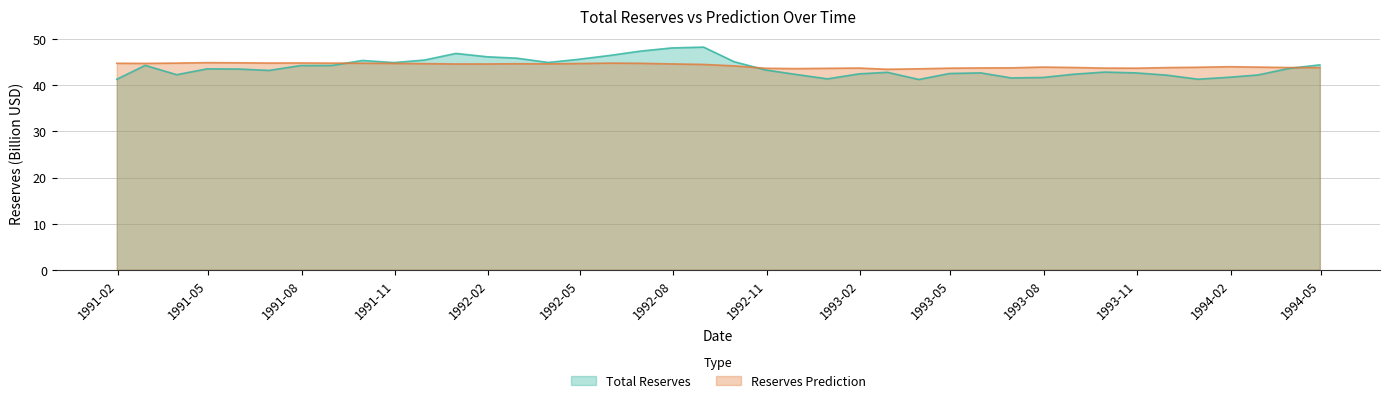

How many interior local peaks does the Reserves Prediction series have?

7